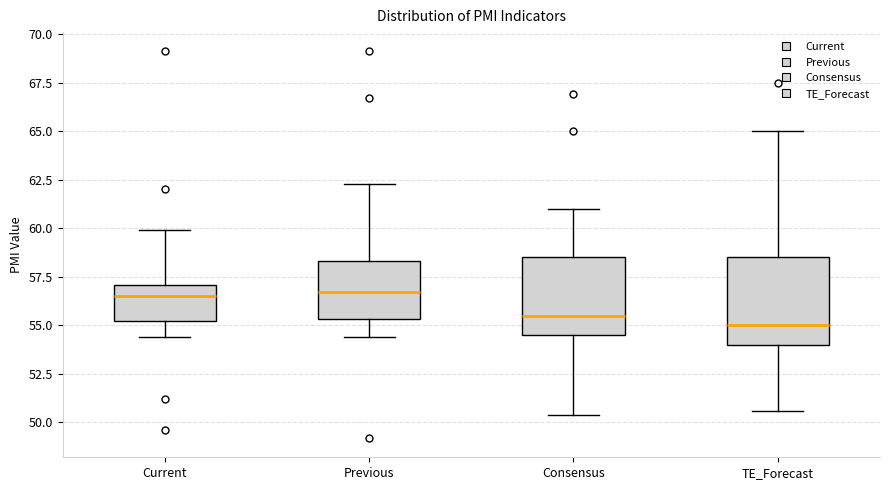

Where does the lower whisker of the box for Previous end on the y-axis? The values are not printed on the chart, so give them approximately, as read against the axis.

54.5